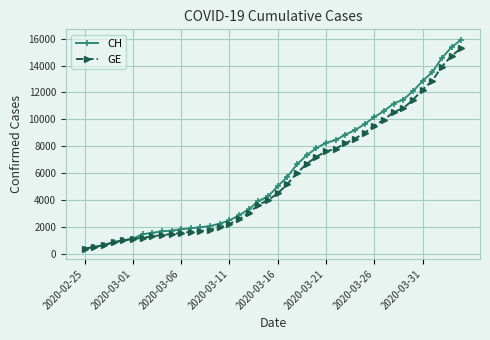

What is the difference between the maximum and minimum values in the GE series?

14909